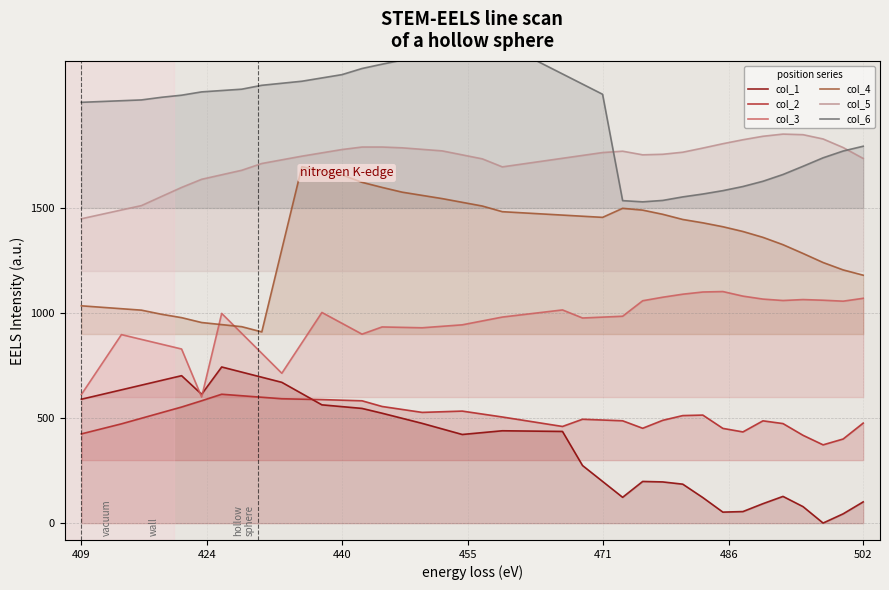

True or false: col_4 and col_2 cross at least once.

False